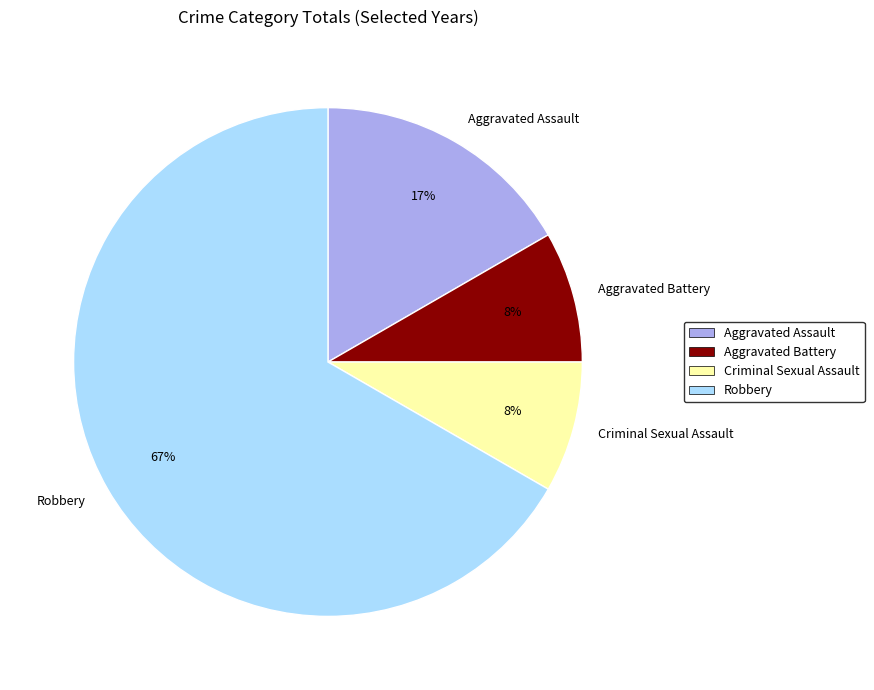

The Criminal Sexual Assault slice represents 8% of the pie. True or false?

True